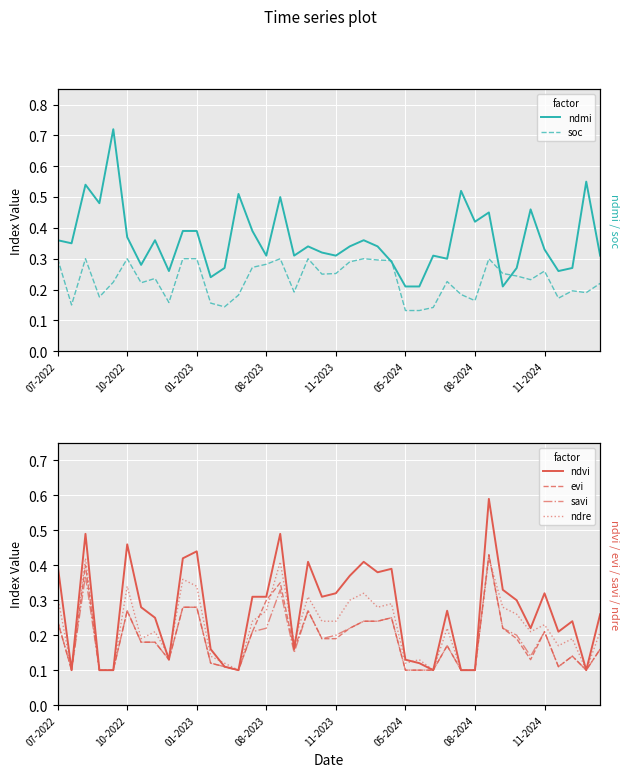

Reading left to right, extract all data points from this chart.

ndmi: 0.4	0.3	0.5	0.5	0.7	0.4	0.3	0.4	0.3	0.4	0.4	0.2	0.3	0.5	0.4	0.3	0.5	0.3	0.3	0.3	0.3	0.3	0.4	0.3	0.3	0.2	0.2	0.3	0.3	0.5	0.4	0.5	0.2	0.3	0.5	0.3	0.3	0.3	0.6	0.3
soc: 0.3	0.1	0.3	0.2	0.2	0.3	0.2	0.2	0.2	0.3	0.3	0.2	0.1	0.2	0.3	0.3	0.3	0.2	0.3	0.2	0.3	0.3	0.3	0.3	0.3	0.1	0.1	0.1	0.2	0.2	0.2	0.3	0.3	0.2	0.2	0.3	0.2	0.2	0.2	0.2
ndvi: 0.4	0.1	0.5	0.1	0.1	0.5	0.3	0.2	0.1	0.4	0.4	0.2	0.1	0.1	0.3	0.3	0.5	0.2	0.4	0.3	0.3	0.4	0.4	0.4	0.4	0.1	0.1	0.1	0.3	0.1	0.1	0.6	0.3	0.3	0.2	0.3	0.2	0.2	0.1	0.3
evi: 0.2	0.1	0.4	0.1	0.1	0.3	0.2	0.2	0.1	0.3	0.3	0.1	0.1	0.1	0.2	0.3	0.3	0.2	0.3	0.2	0.2	0.2	0.2	0.2	0.2	0.1	0.1	0.1	0.2	0.1	0.1	0.4	0.2	0.2	0.1	0.2	0.1	0.1	0.1	0.2
savi: 0.2	0.1	0.4	0.1	0.1	0.3	0.2	0.2	0.1	0.3	0.3	0.1	0.1	0.1	0.2	0.2	0.3	0.1	0.3	0.2	0.2	0.2	0.2	0.2	0.2	0.1	0.1	0.1	0.2	0.1	0.1	0.4	0.2	0.2	0.1	0.2	0.1	0.1	0.1	0.2
ndre: 0.3	0.1	0.4	0.1	0.1	0.3	0.2	0.2	0.1	0.4	0.3	0.1	0.1	0.1	0.2	0.3	0.4	0.2	0.3	0.2	0.2	0.3	0.3	0.3	0.3	0.1	0.1	0.1	0.2	0.1	0.1	0.4	0.3	0.3	0.2	0.2	0.2	0.2	0.1	0.2